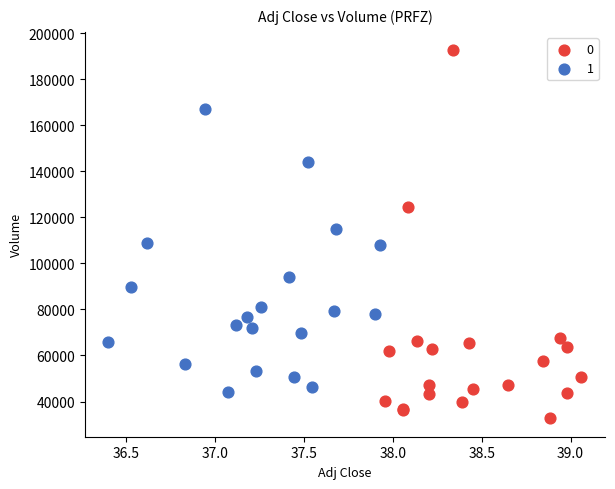

Which series has the largest Y range (max minus min)?

0